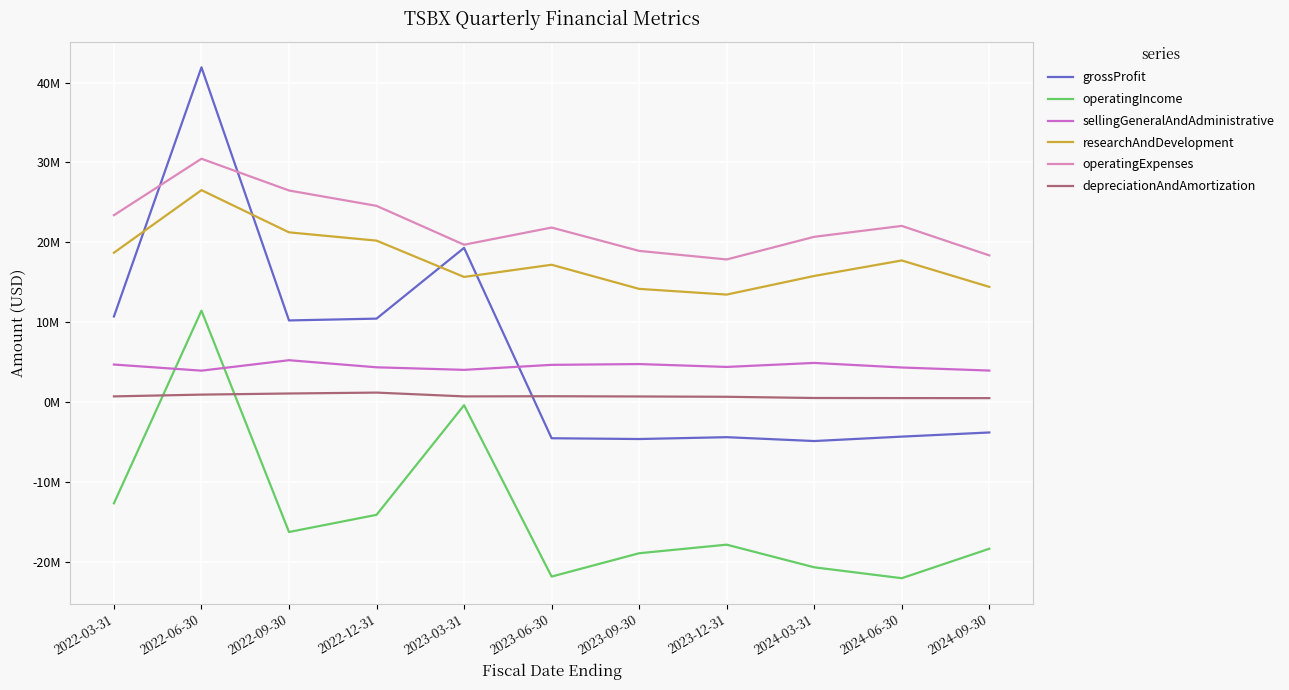

What are all the series names shown in the legend?

grossProfit, operatingIncome, sellingGeneralAndAdministrative, researchAndDevelopment, operatingExpenses, depreciationAndAmortization